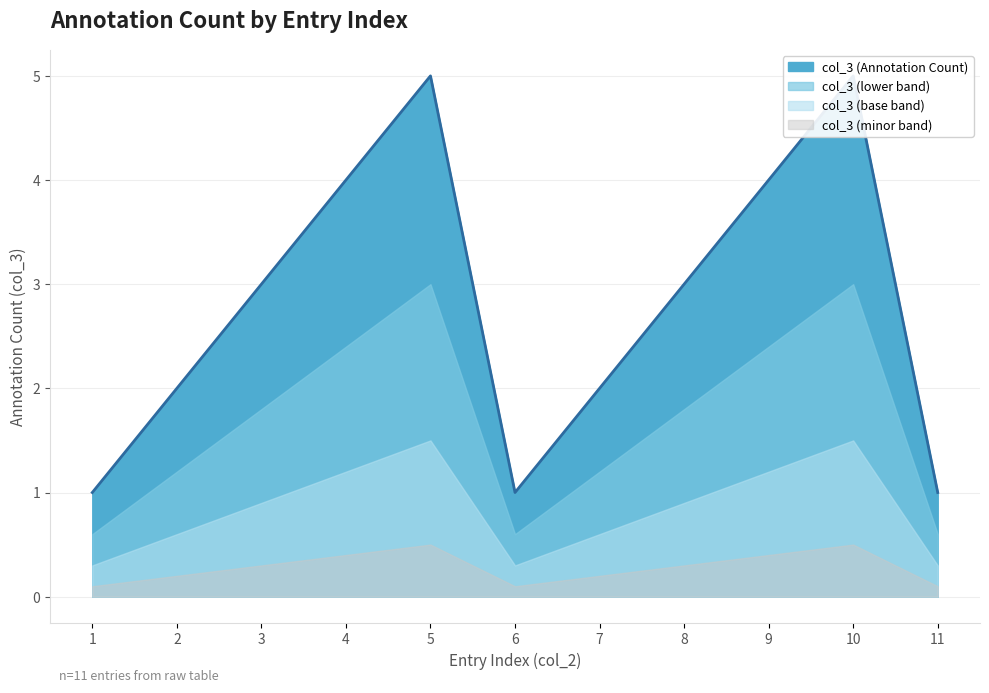

What is the change in value from 3 to 10?

+2